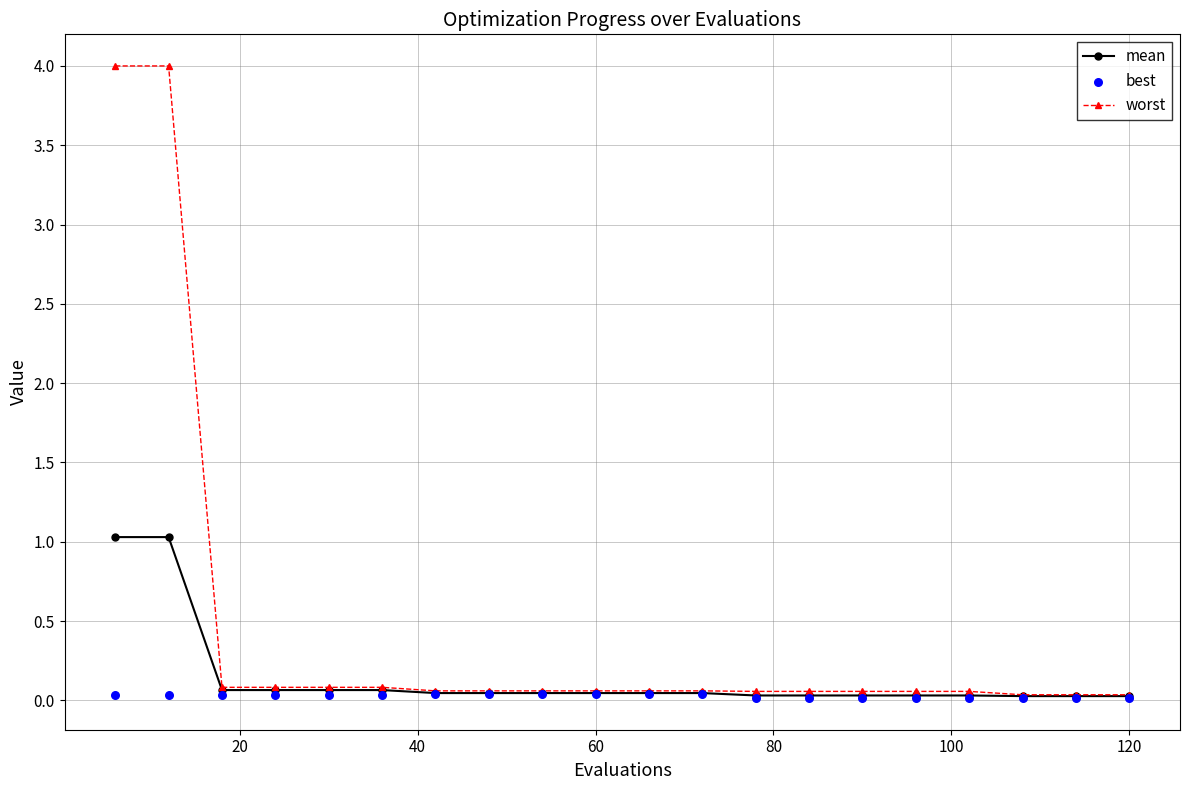

What are all the series names shown in the legend?

mean, worst, best